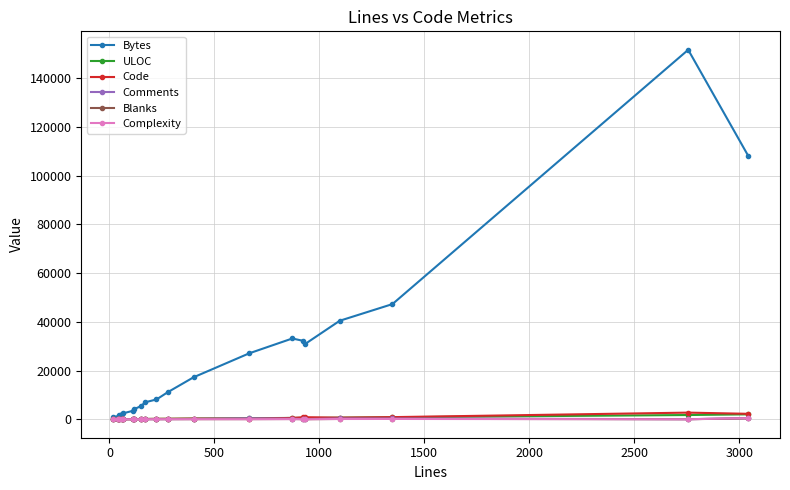

What is the greatest value displayed?

151644